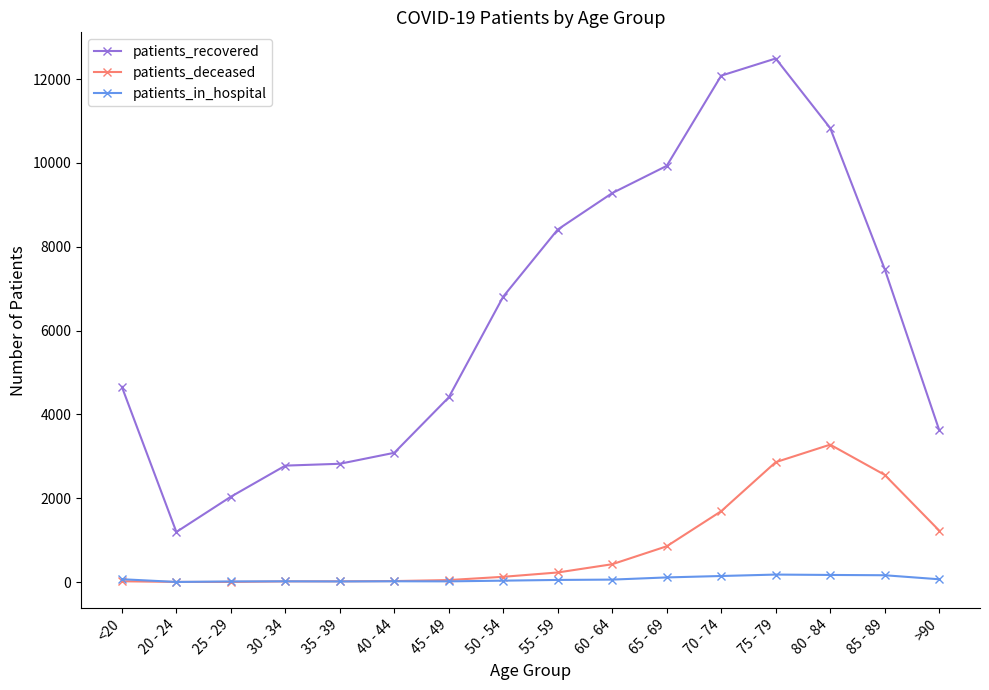

Which series has the widest spread of values?

patients_recovered